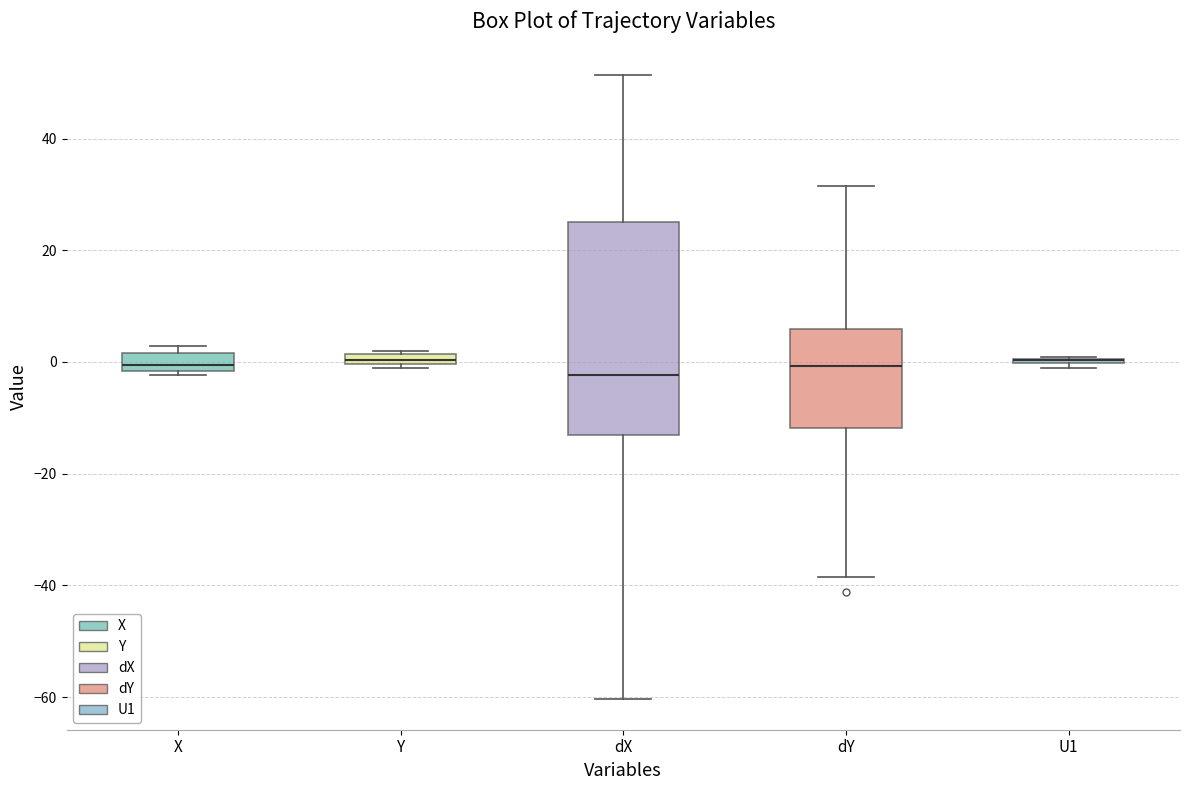

Where does the lower whisker of the box for dY end on the y-axis? The values are not printed on the chart, so give them approximately, as read against the axis.

-38